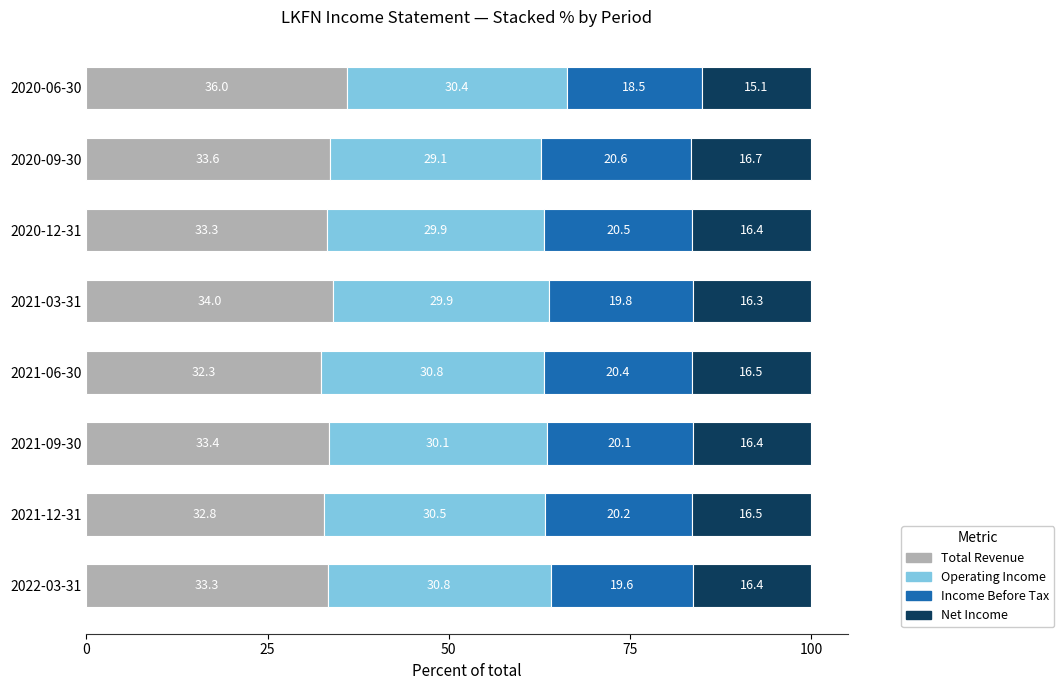

The Total Revenue series shows 51.2 at 2021-03-31. True or false?

False